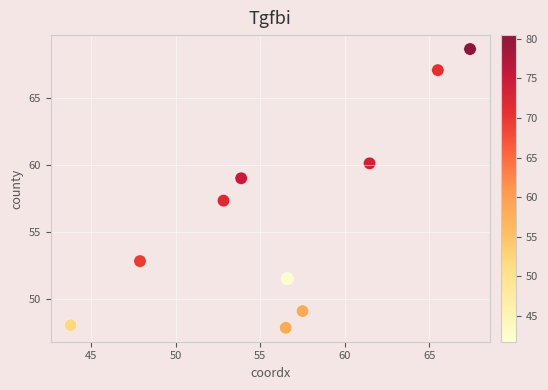

What Y value in the scatter plot is closest to 58?

57.3